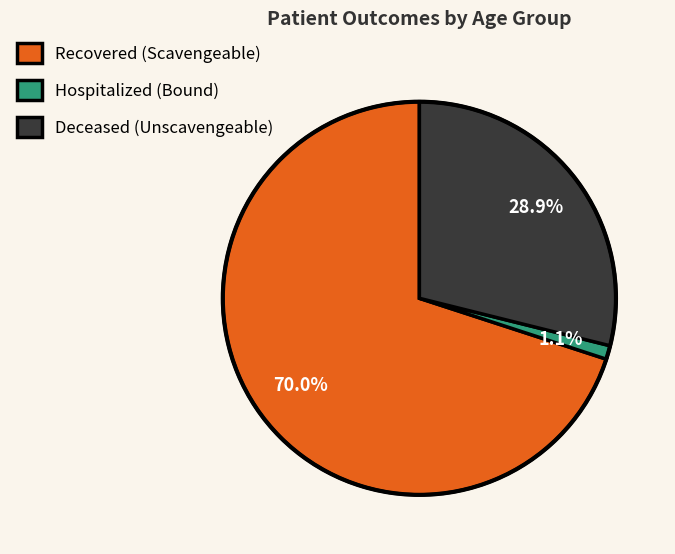

Between Recovered (Scavengeable) and Hospitalized (Bound), which is larger?

Recovered (Scavengeable)